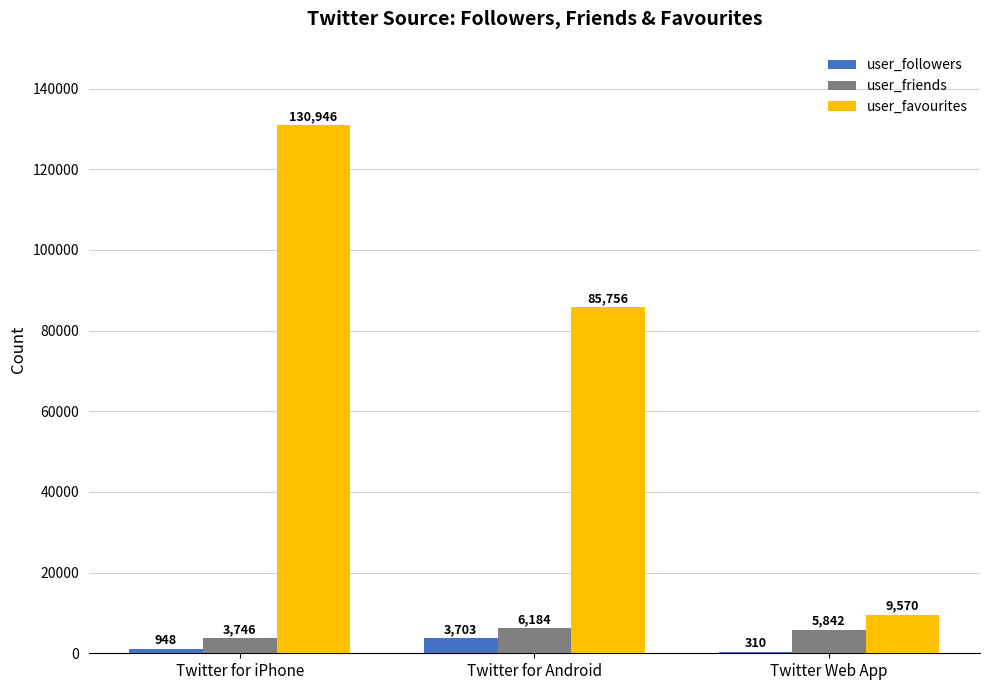

The user_favourites series shows 25504 at Twitter for Android. True or false?

False